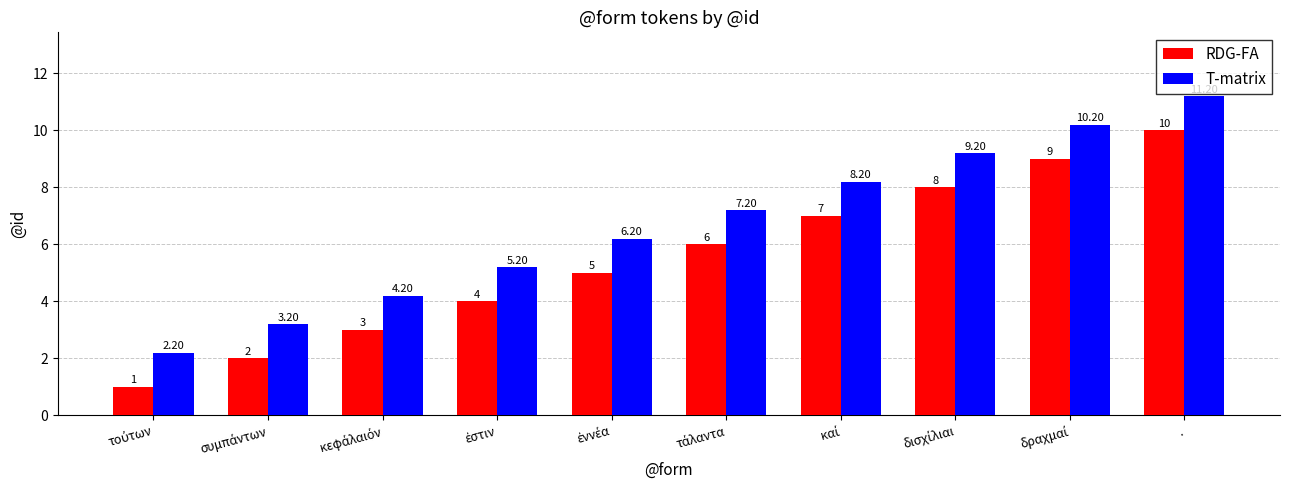

What is the maximum value shown in the chart?

11.2